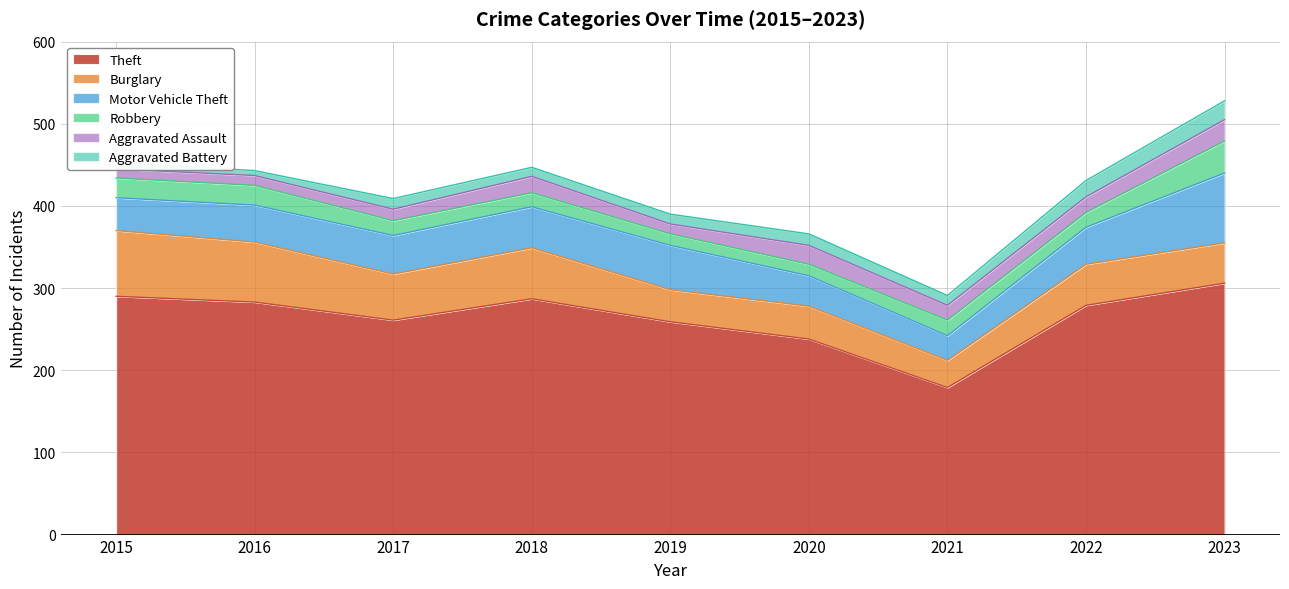

How many categories are shown in the chart?

9